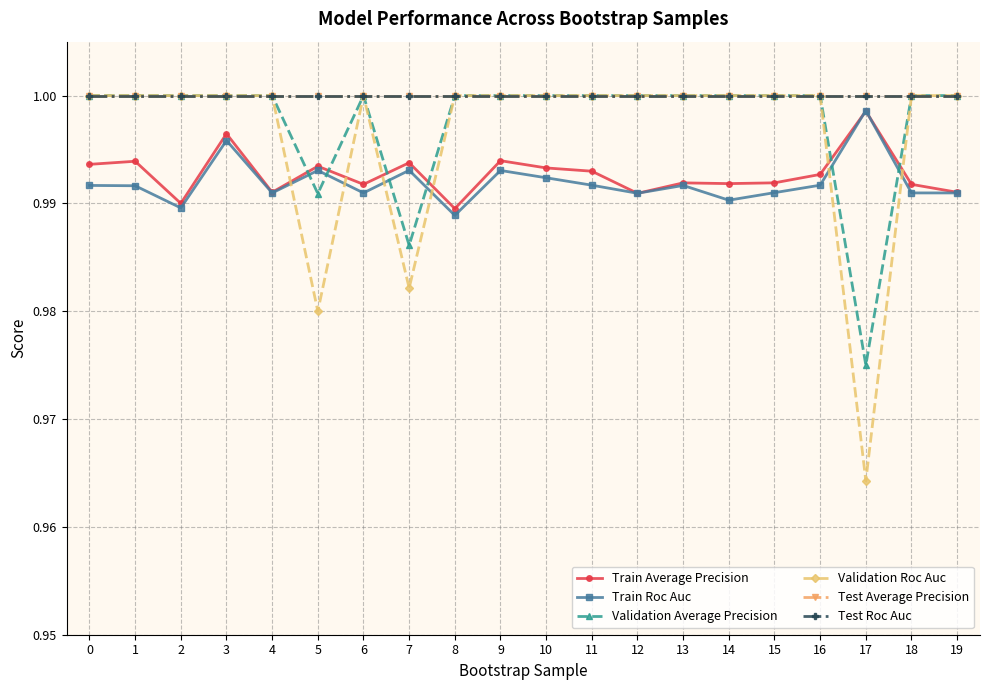

Is this an area chart (filled region under the line)?

No